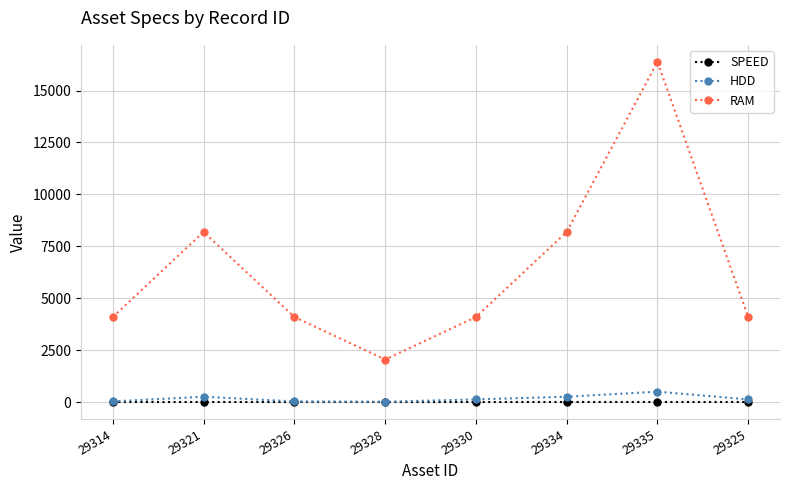

List the series in order of their peak value, highest first.

RAM, HDD, SPEED